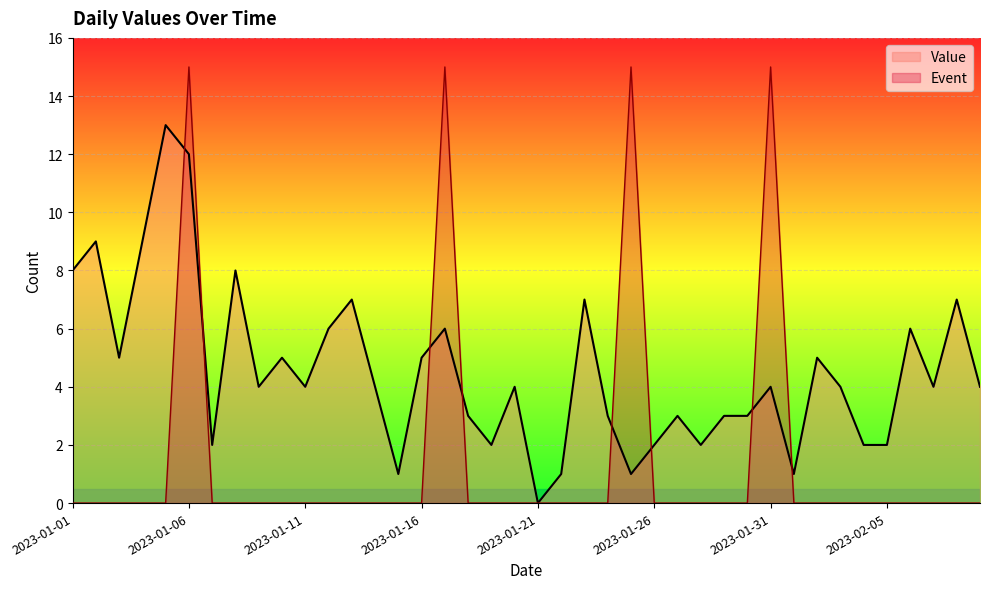

Does the chart display data point markers on the line(s)?

No